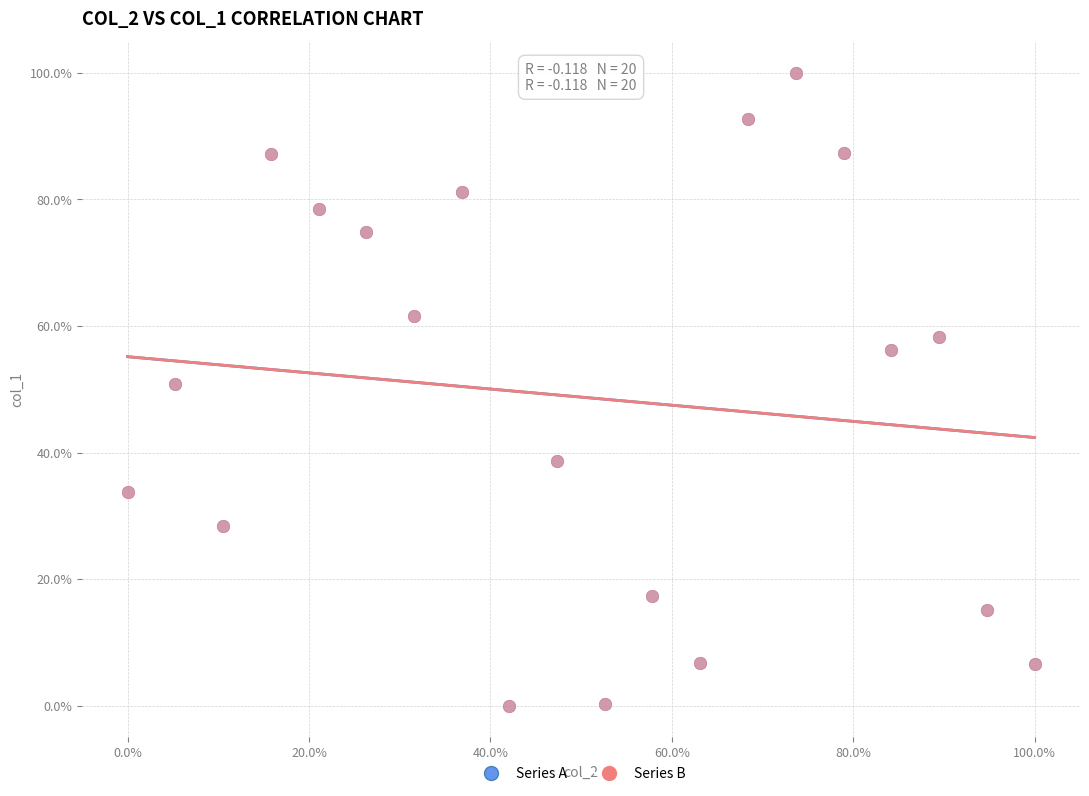

What are all the series names shown in the legend?

Series A, Series B